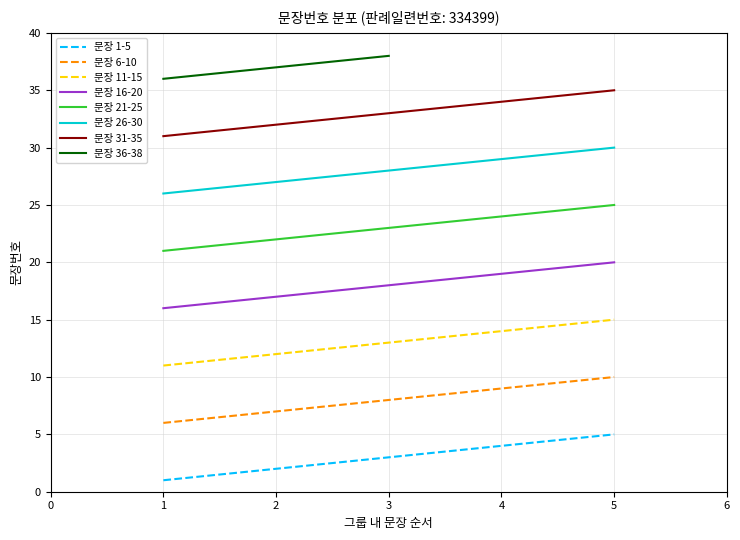

Is the value of 문장 6-10 at 4 greater than the value of 문장 11-15 at 2?

No